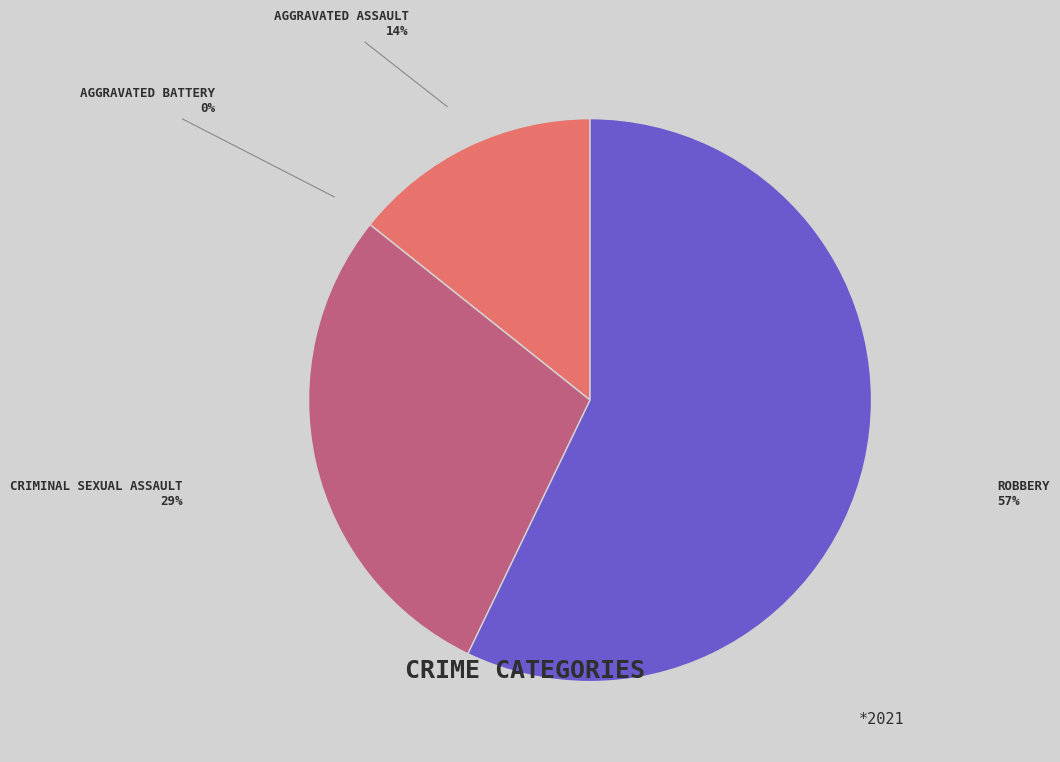

What is the change in value from Aggravated Battery to Criminal Sexual Assault?

+2